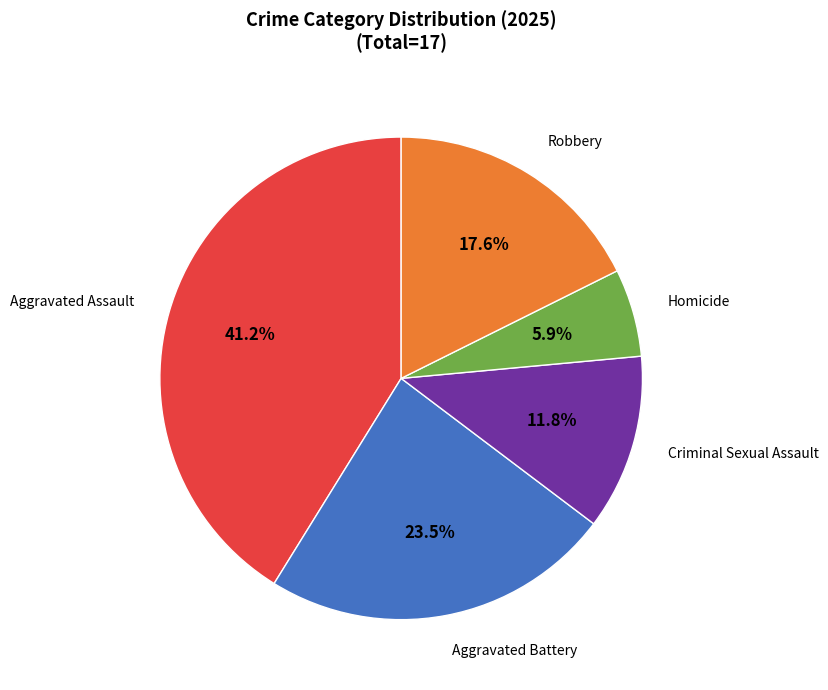

Is there any slice that represents more than half of the pie?

No